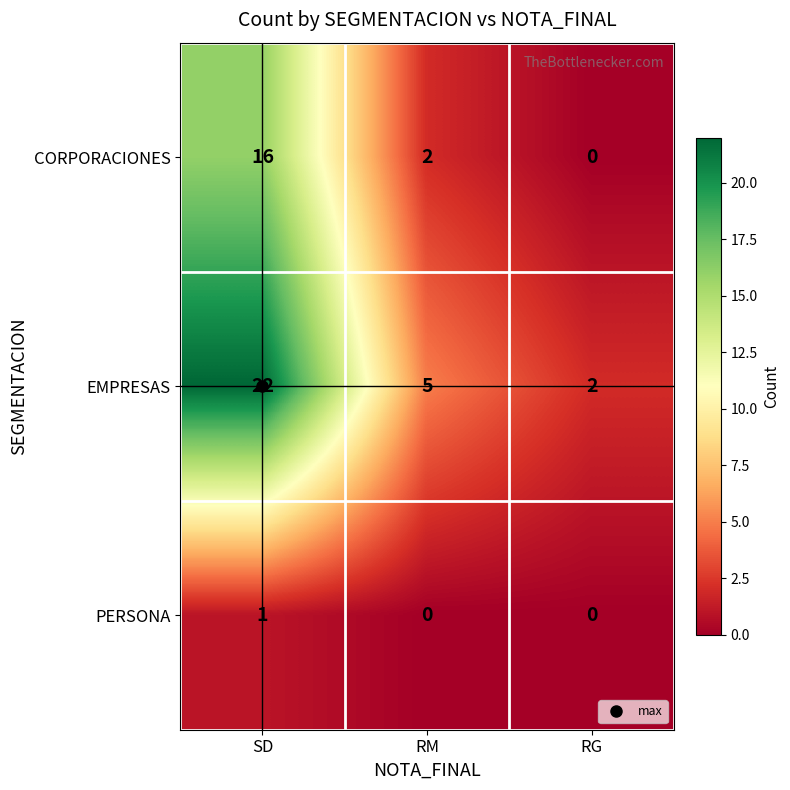

Between RM and RG, which series saw the biggest shift?

EMPRESAS